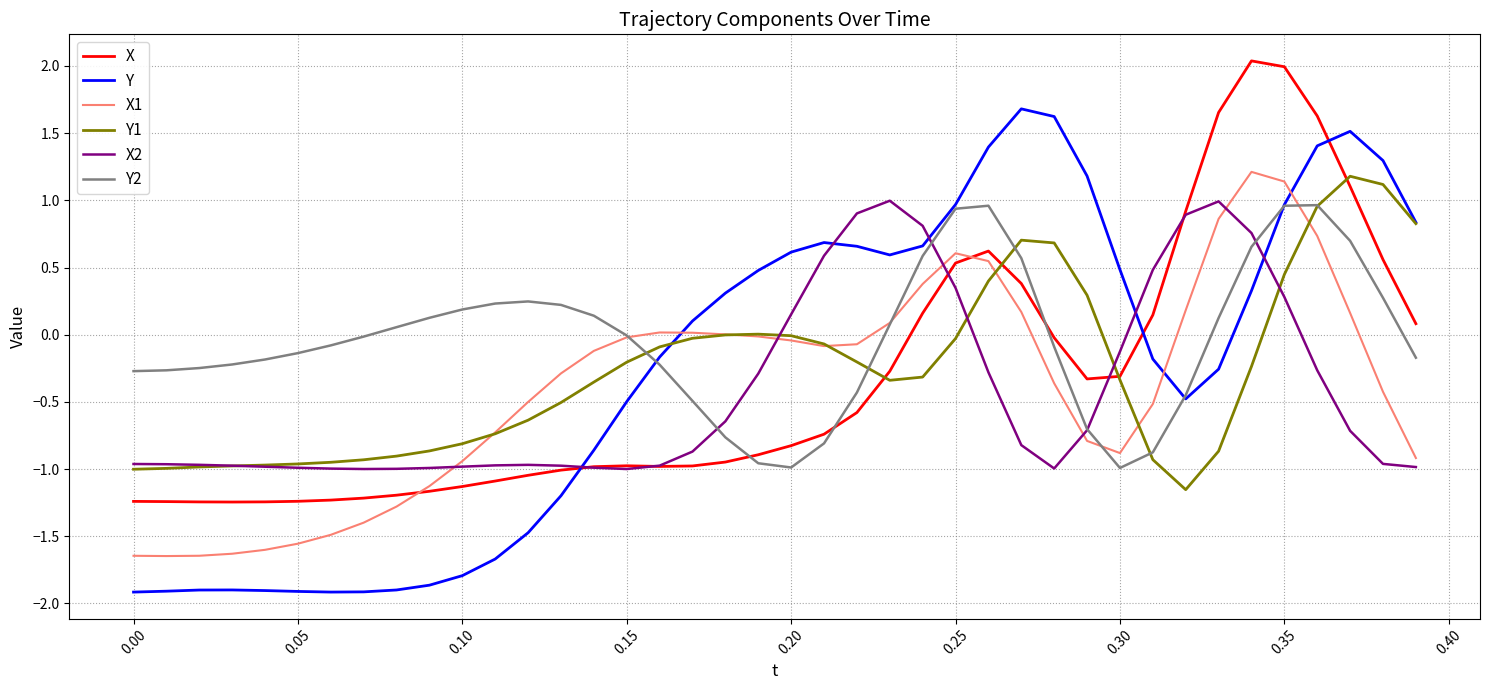

Which series has the widest spread of values?

Y